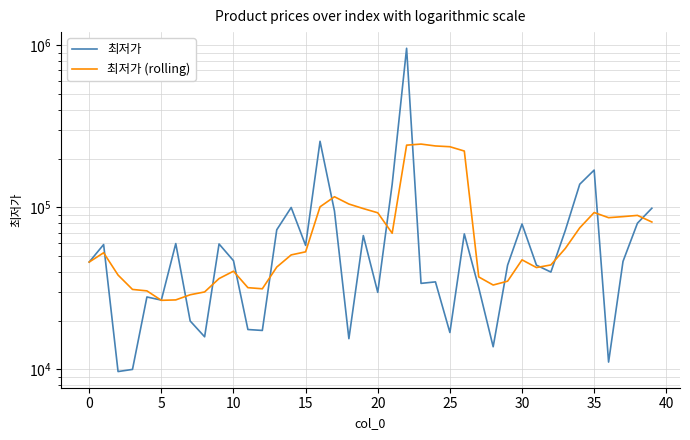

List the series in order of their overall mean, lowest first.

최저가 (rolling), 최저가